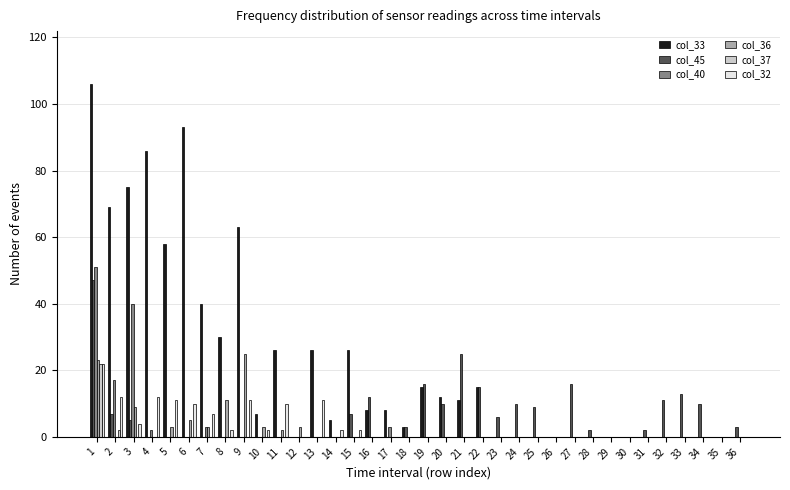

What are all the series names shown in the legend?

col_33, col_45, col_40, col_36, col_37, col_32